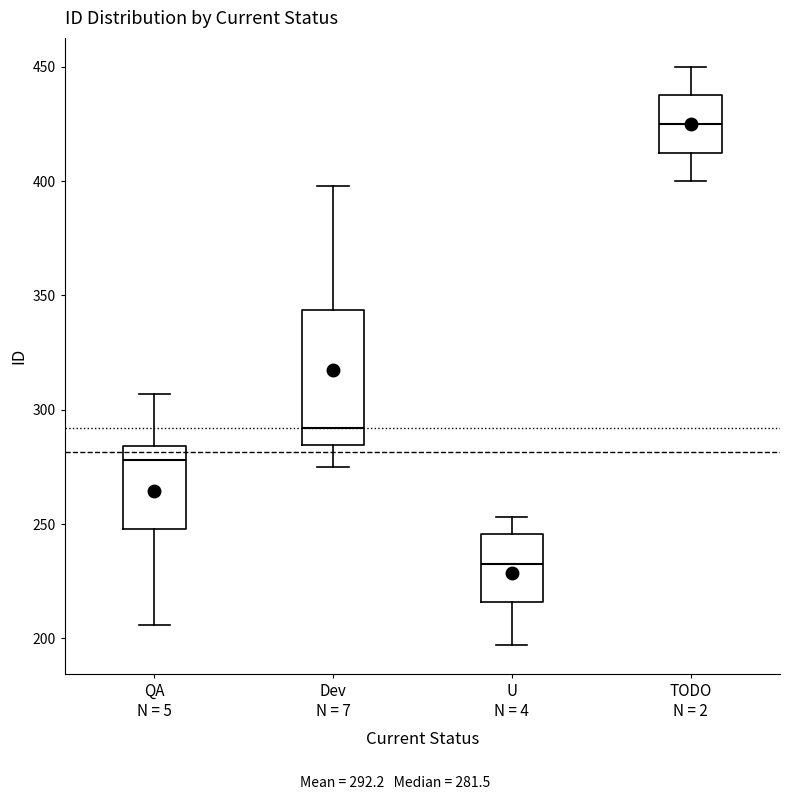

Which box's median line is the highest?

TODO N = 2